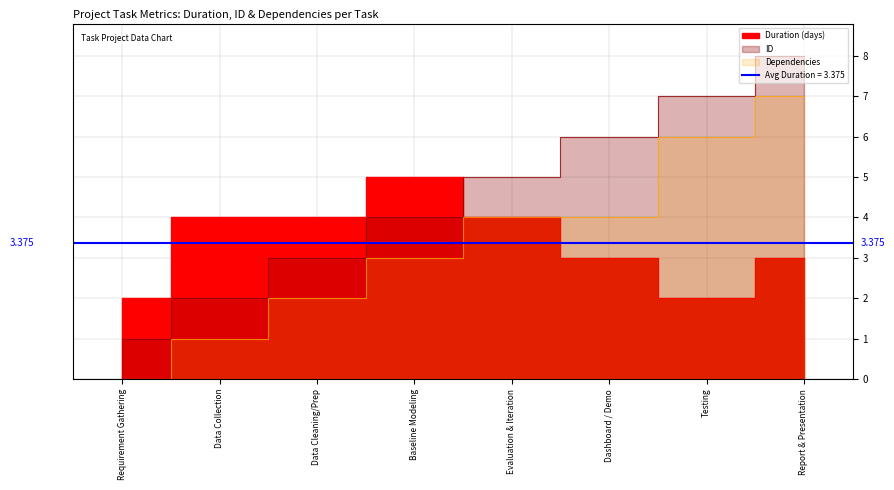

At which label does Dependencies first exceed 4?

Testing